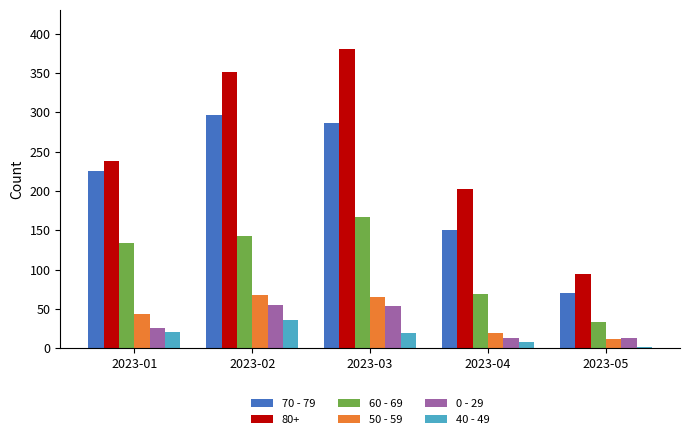

Which category has the lowest value in the 60 - 69 series?

2023-05